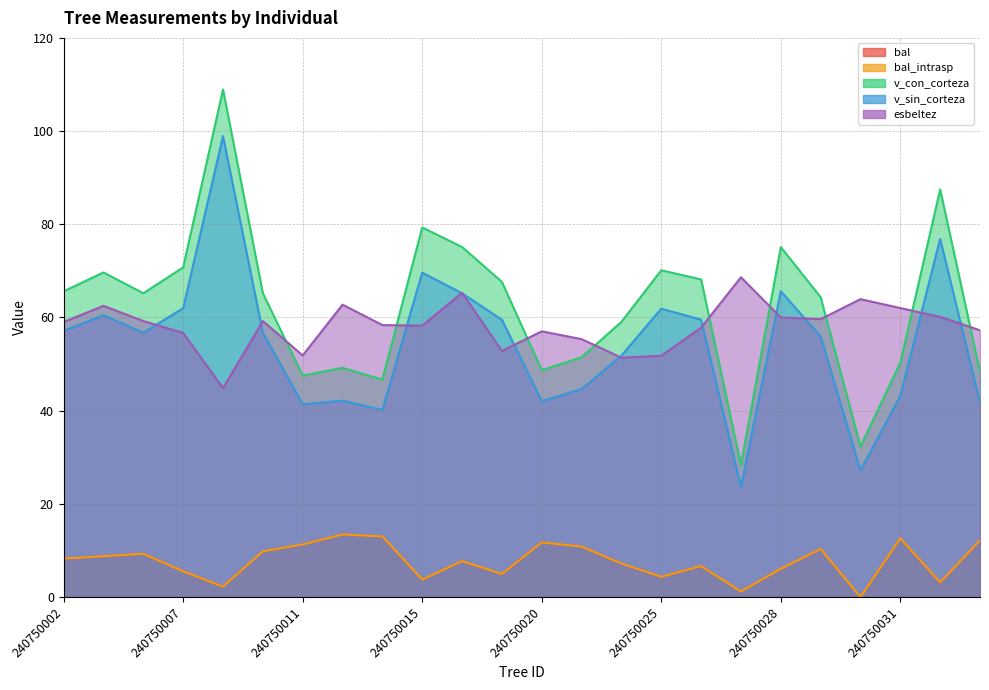

Which series changed the most between 240750025 and 240750027?

v_con_corteza